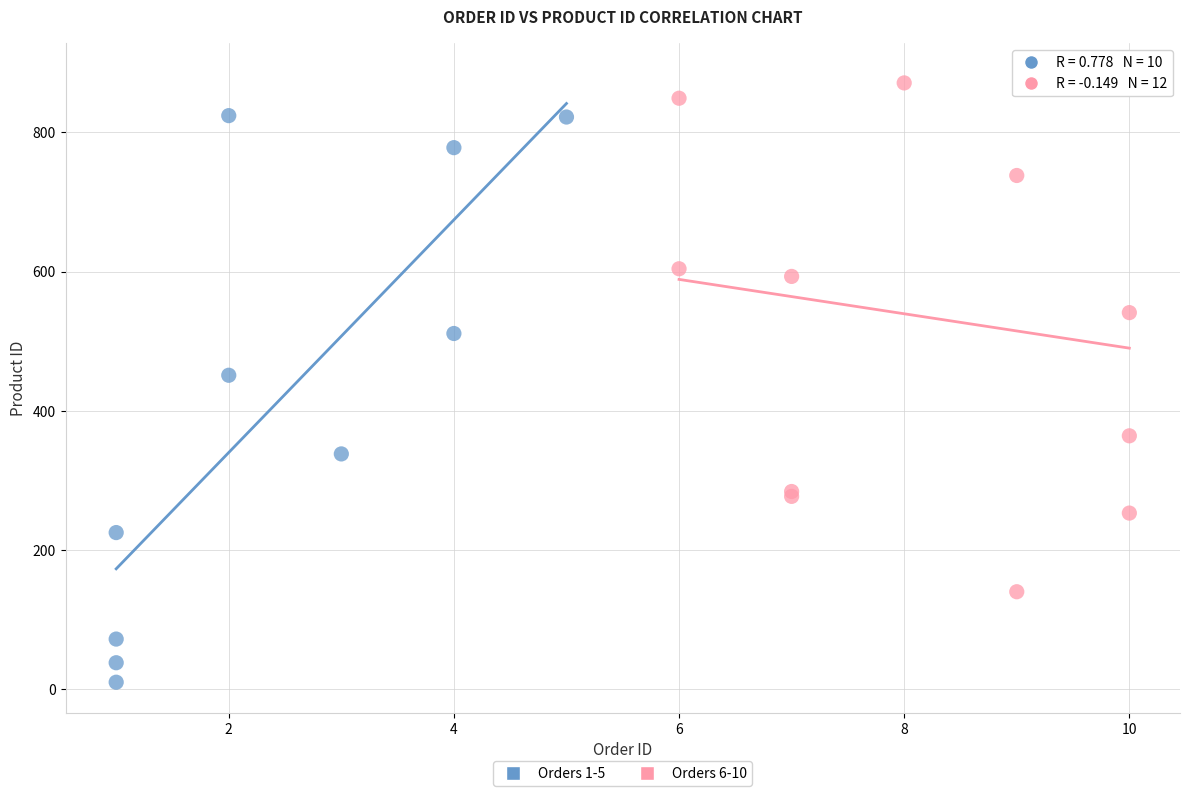

Which series contains the highest Y value?

Orders 6-10